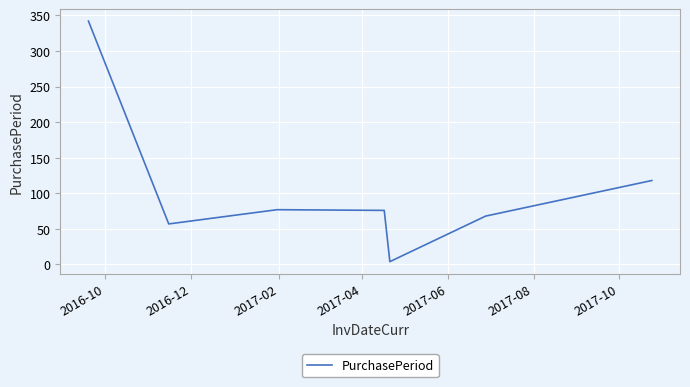

What is the sum of all values?

742